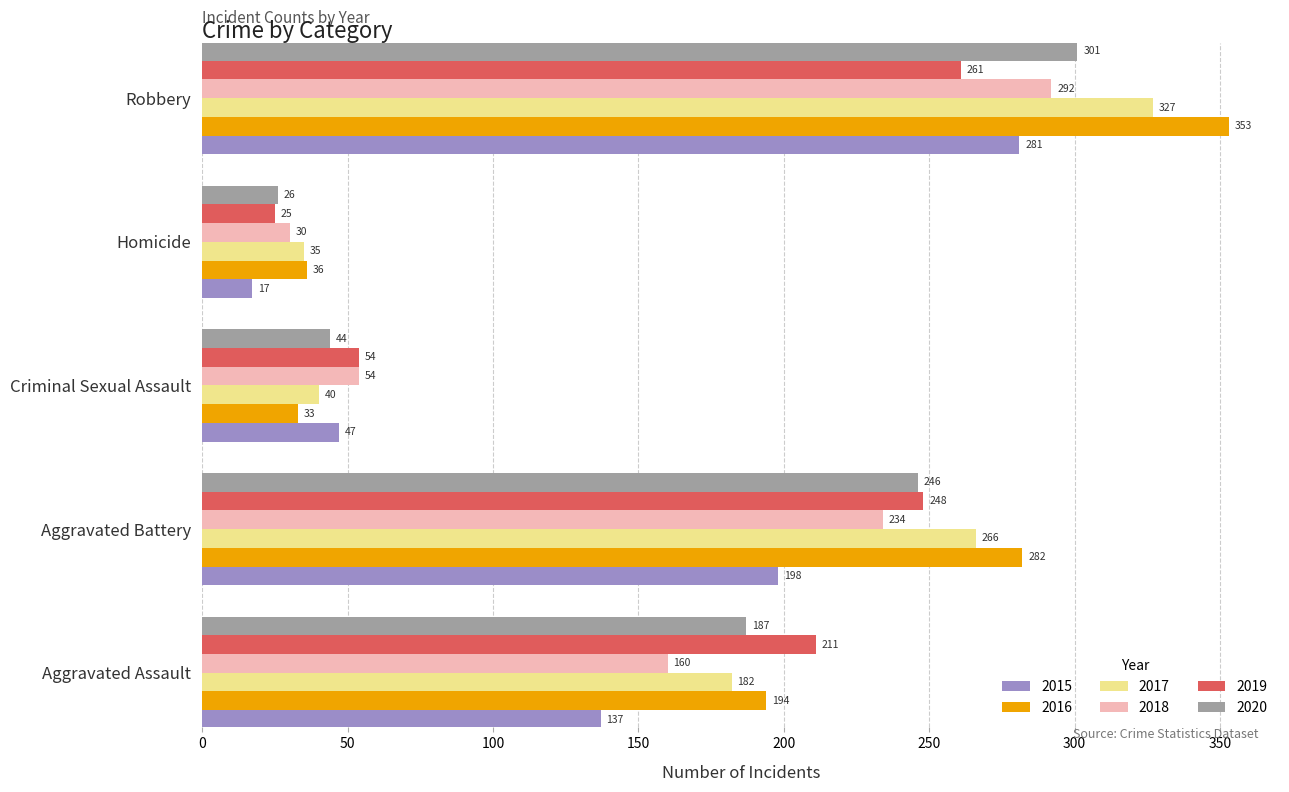

Is it true that 2018 equals 160 at Aggravated Assault?

True